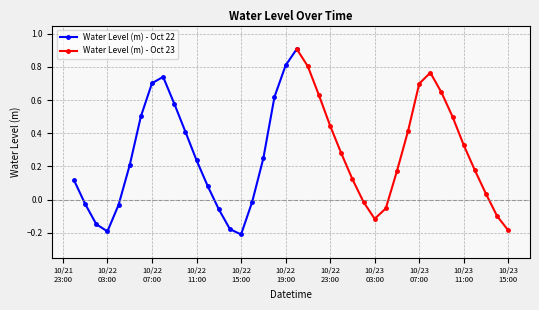

Is it true that the value at 2025-10-22 14:00:00 is -0.2?

False